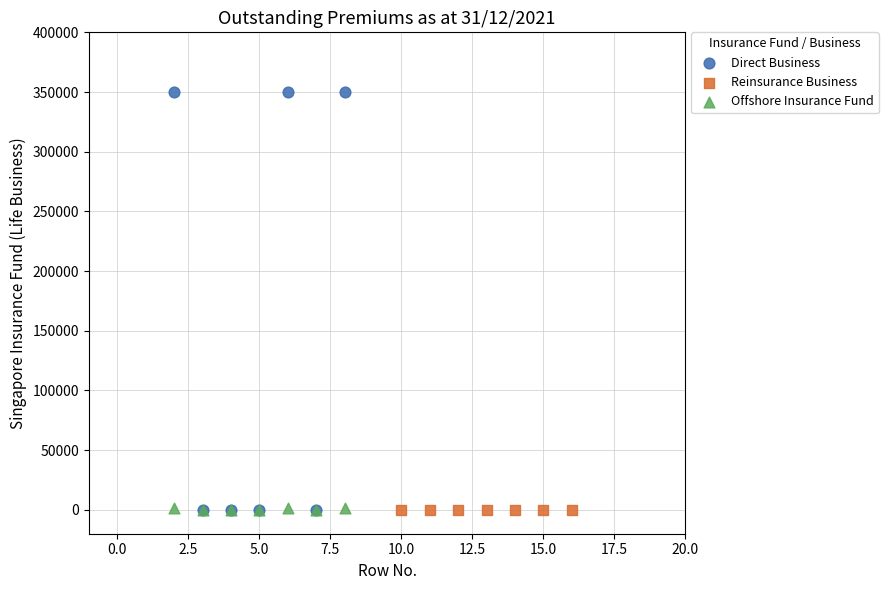

Which series contains the highest Y value?

Direct Business